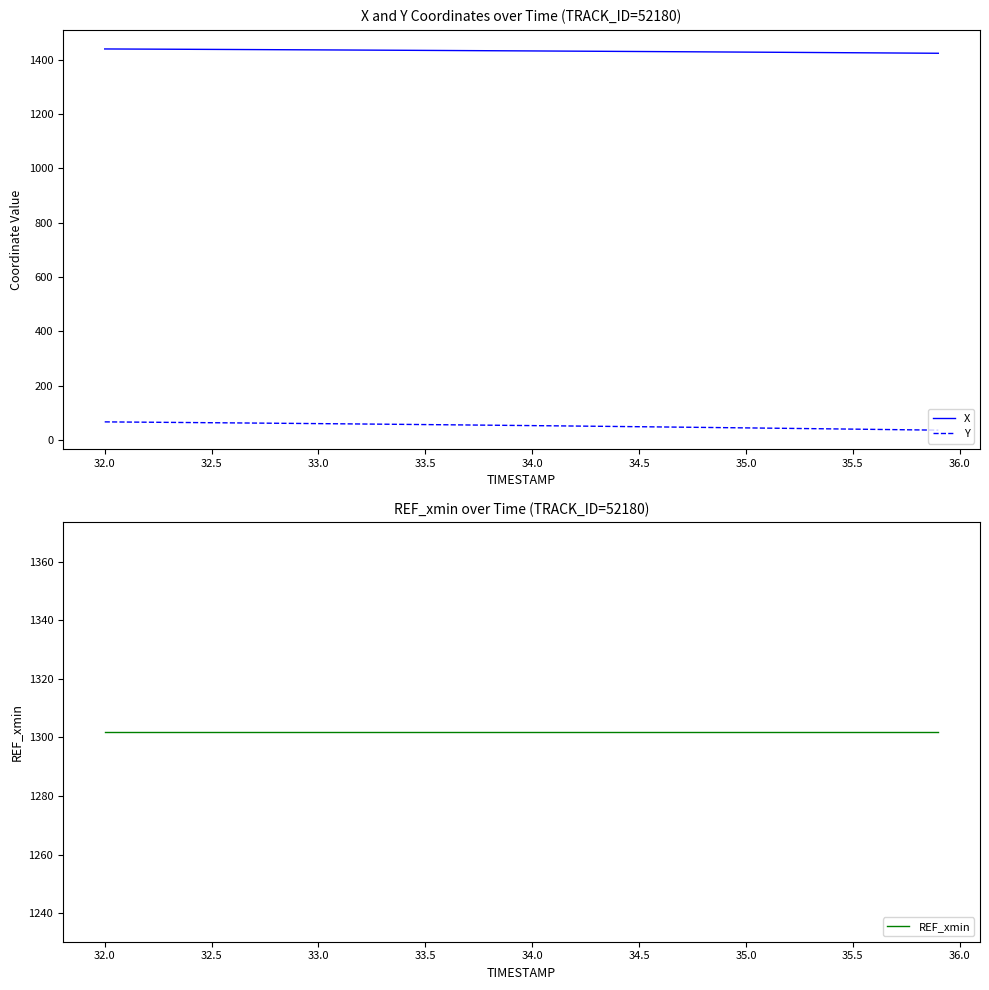

True or false: X and Y intersect in this chart.

False